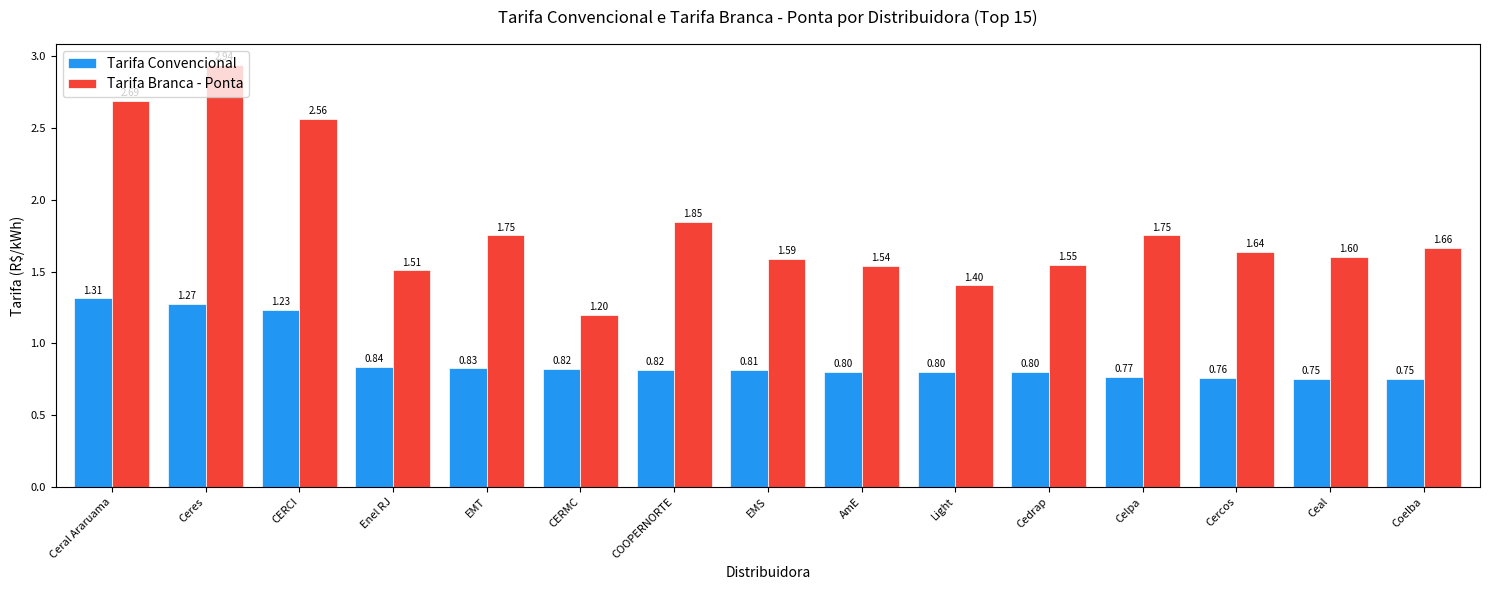

What is the label of the 12th bar from the right?

Enel RJ